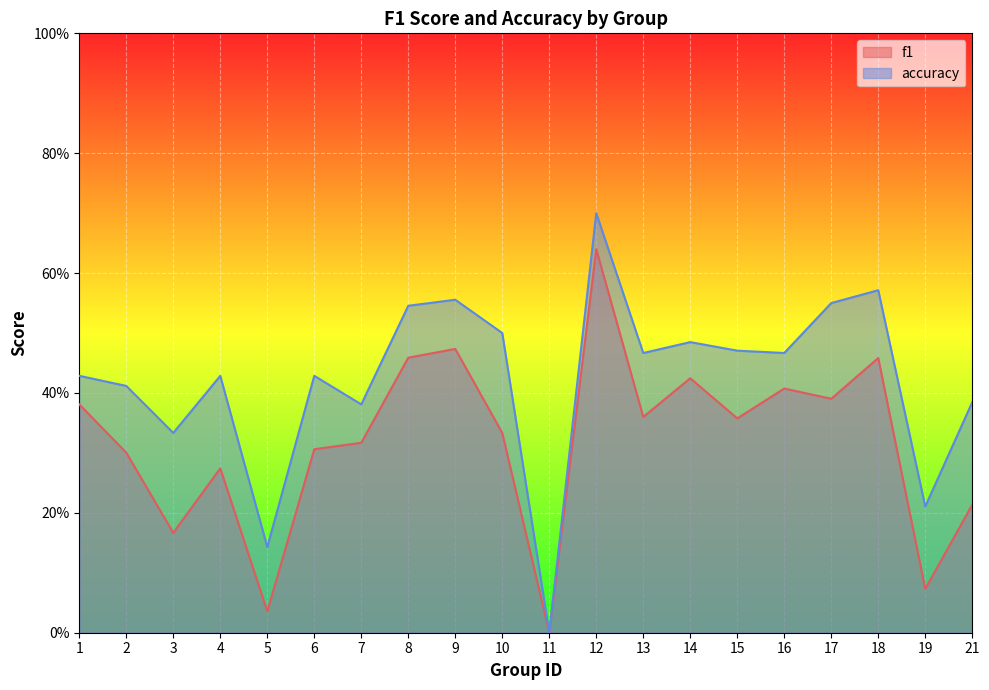

Does the chart display data point markers on the line(s)?

No